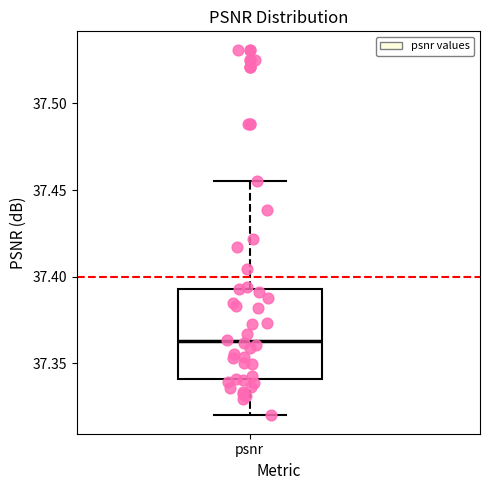

Where is the upper edge of the box for psnr on the y-axis? The values are not printed on the chart, so give them approximately, as read against the axis.

37.395